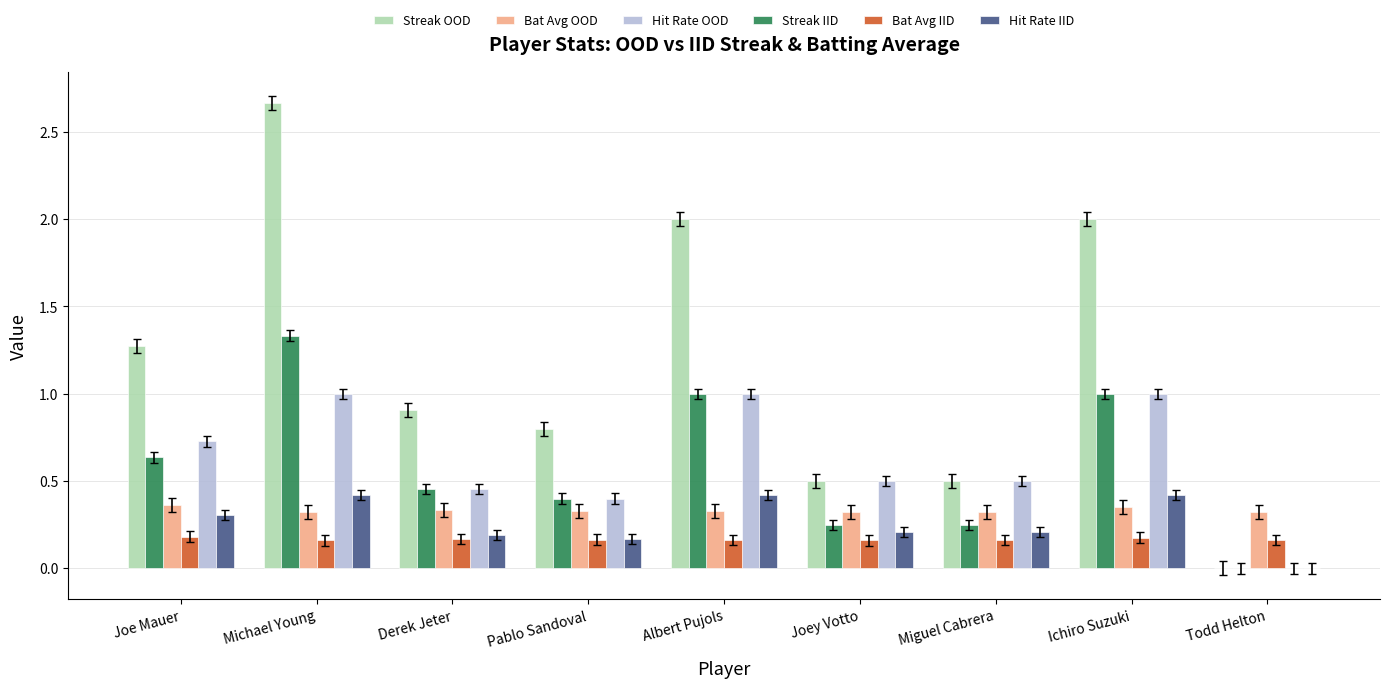

Which series changed the most between Ichiro Suzuki and Todd Helton?

Streak OOD